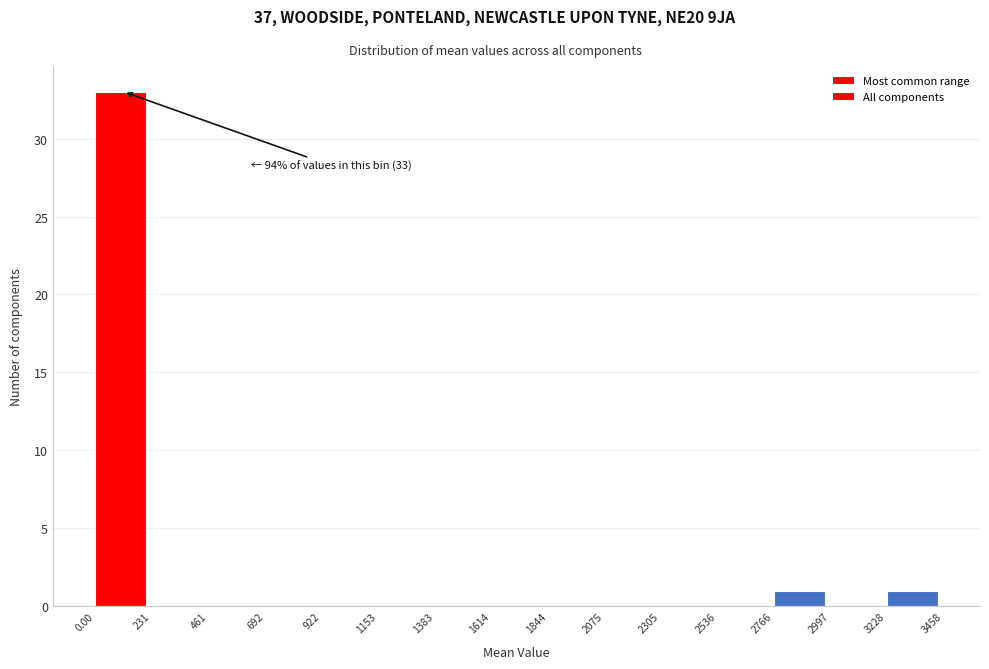

Over which range of the x-axis is the bar tallest?

0.00 to 231